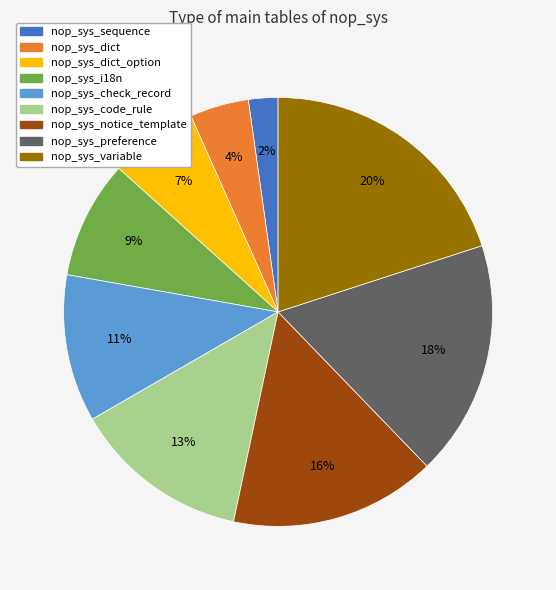

Is there a majority slice in this chart?

No